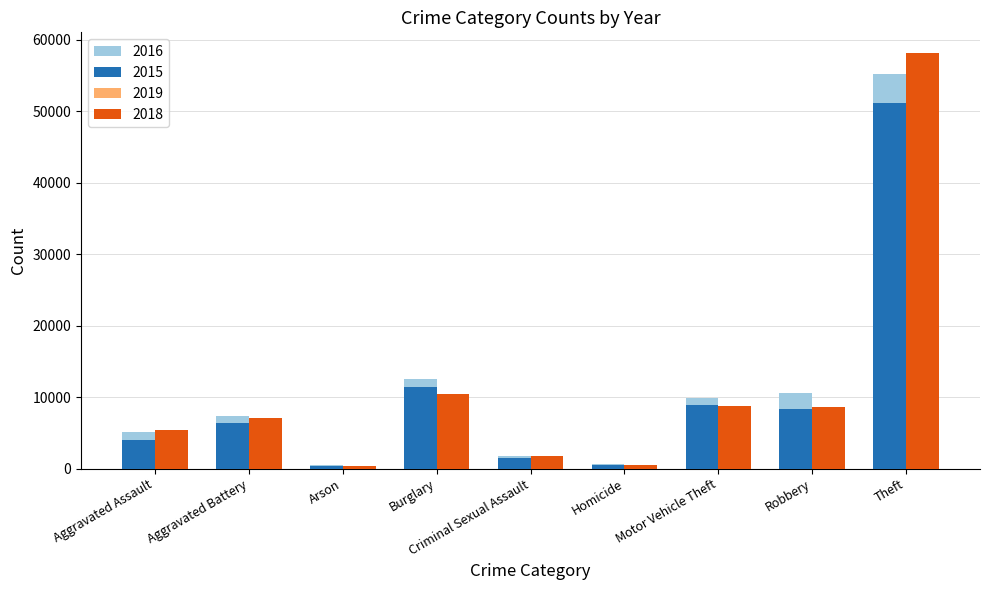

Is the value of 2019 at Burglary greater than the value of 2015 at Aggravated Assault?

Yes